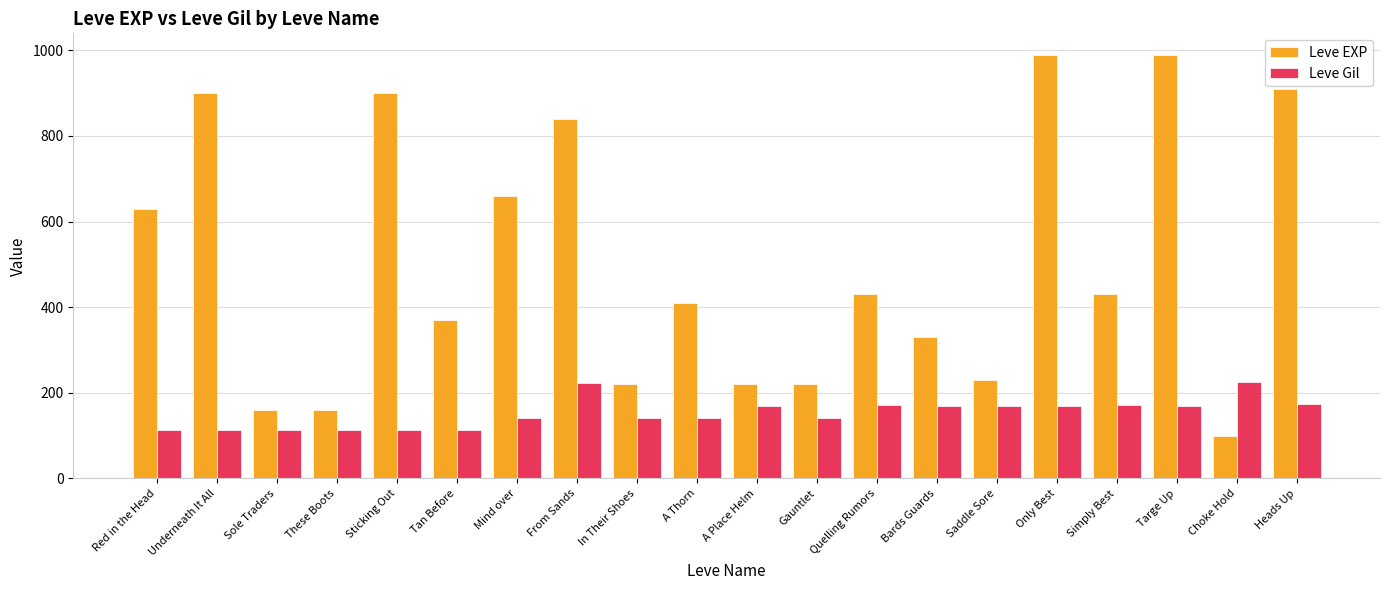

What is the smallest value displayed?

100